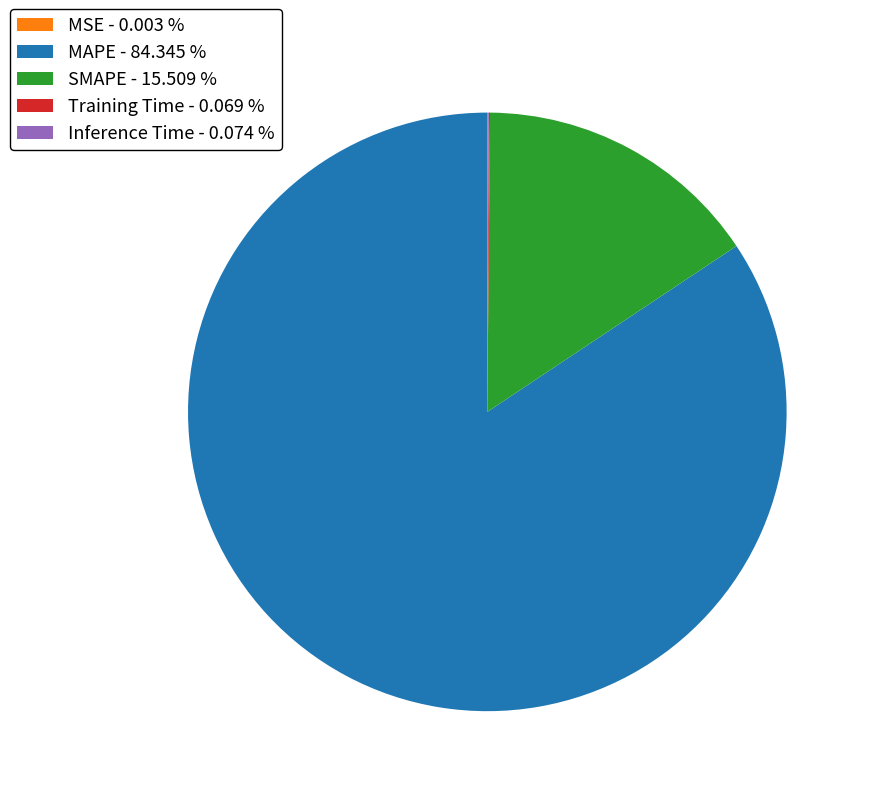

Which slice is the largest?

MAPE